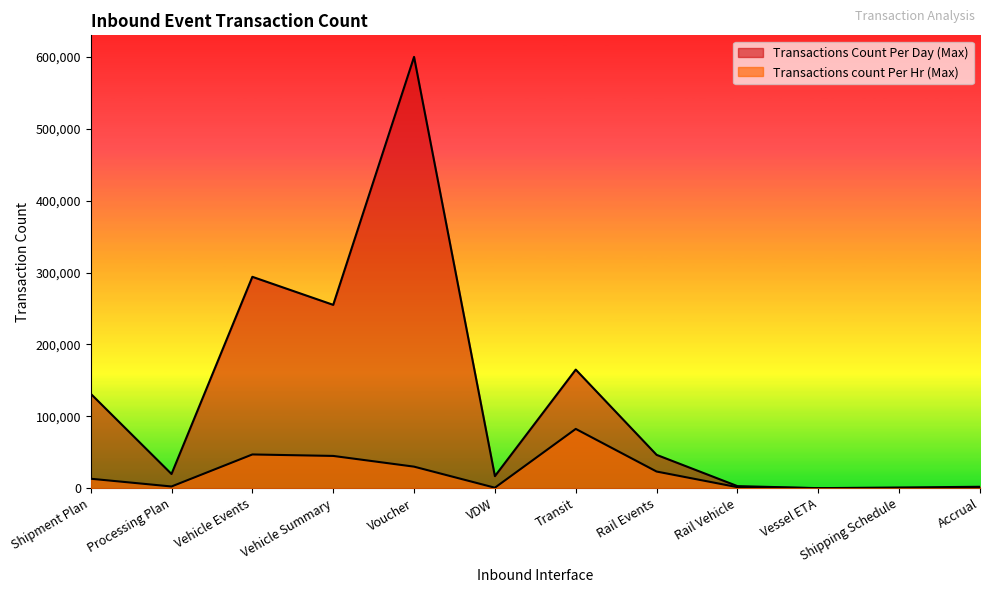

What is the label of the 9th point from the right?

Vehicle Summary